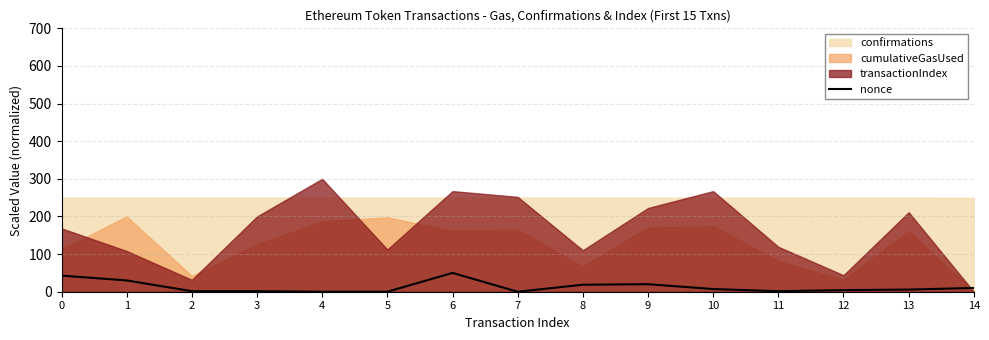

What is the highest value of the nonce series?

50.0